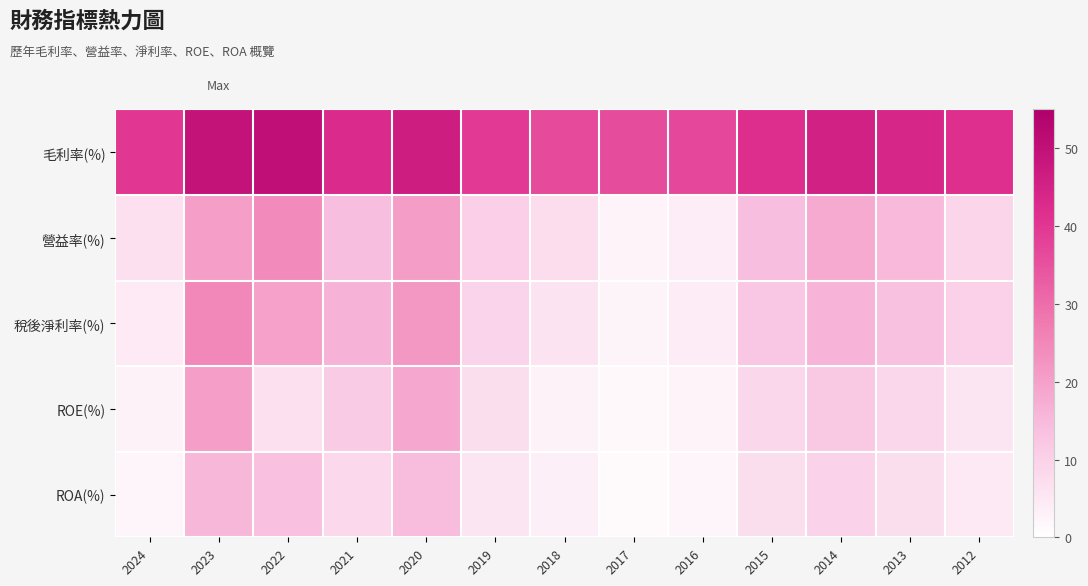

Which label corresponds to the smallest value in the chart?

2017